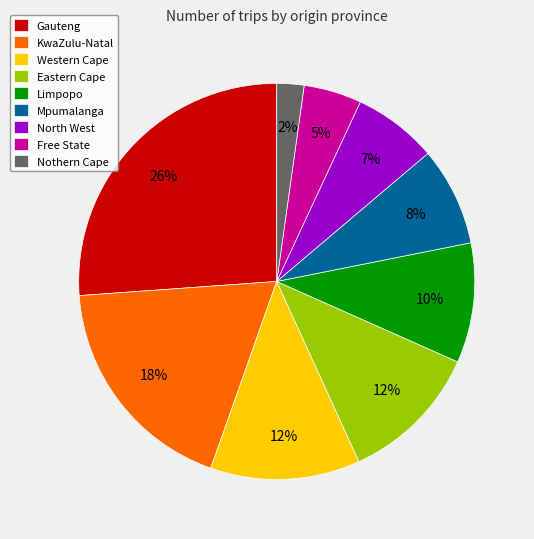

Is there any slice that represents more than half of the pie?

No